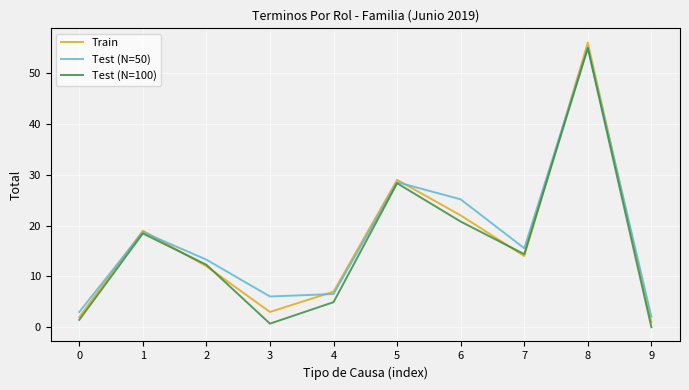

What is the difference between the second highest and second lowest values in the Test (N=100) series?

27.6